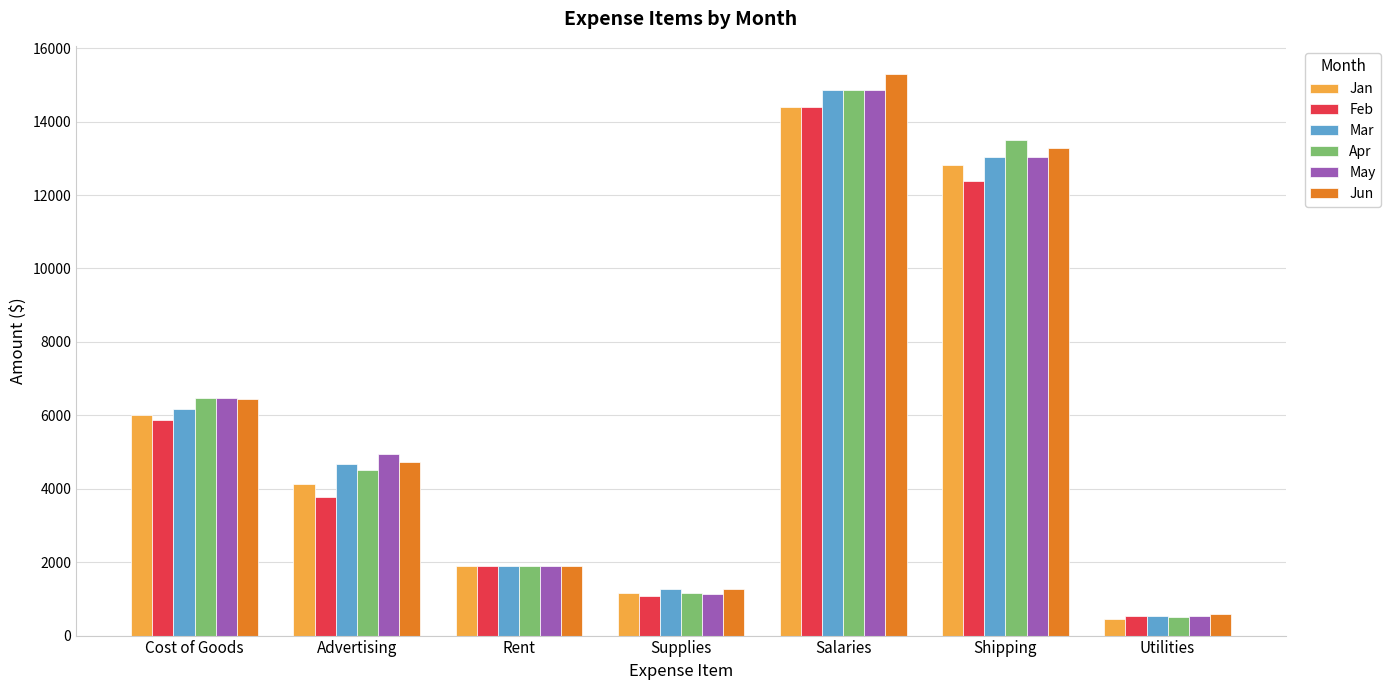

What is the difference between the maximum and second lowest values in the May series?

13725.0